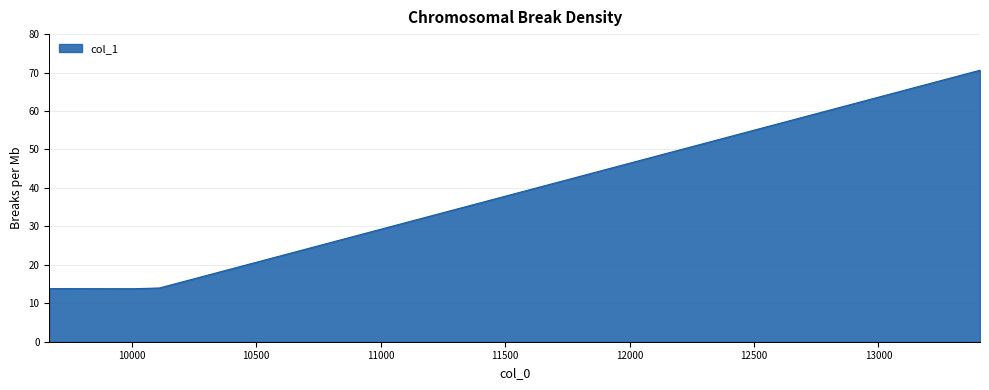

What is the difference between the maximum and second lowest values?

56.8